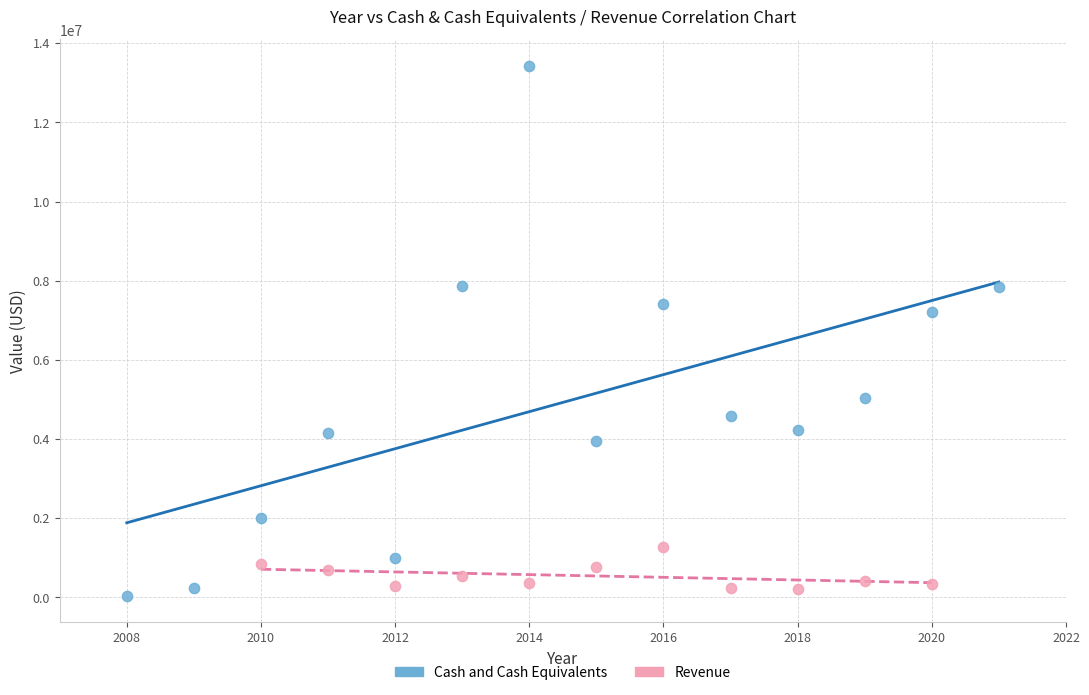

Which series has the largest Y range (max minus min)?

Cash and Cash Equivalents